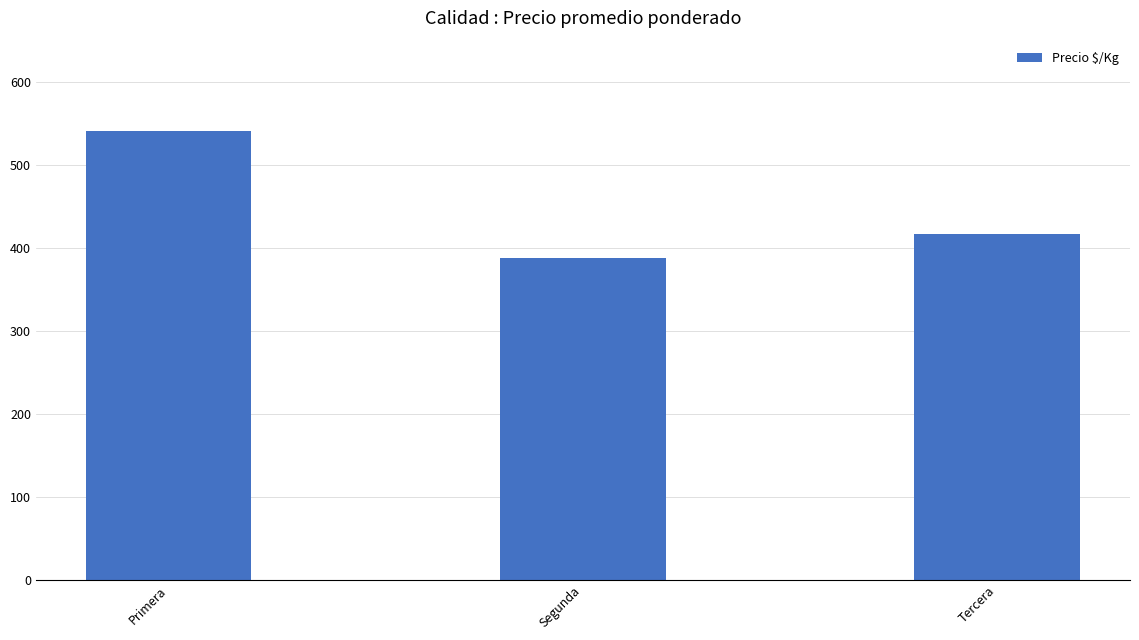

Rank the categories by value from highest to lowest.

Primera, Tercera, Segunda